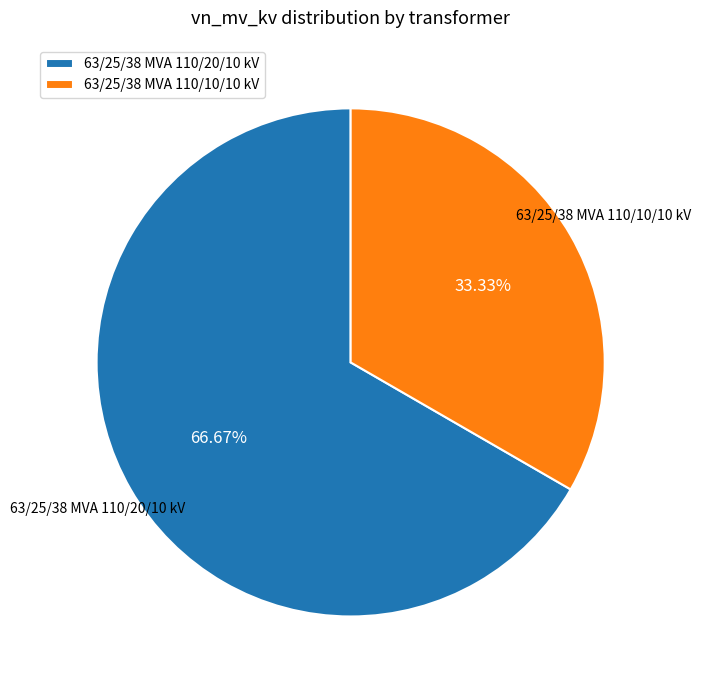

To the nearest percent, what is the average slice percentage?

50%